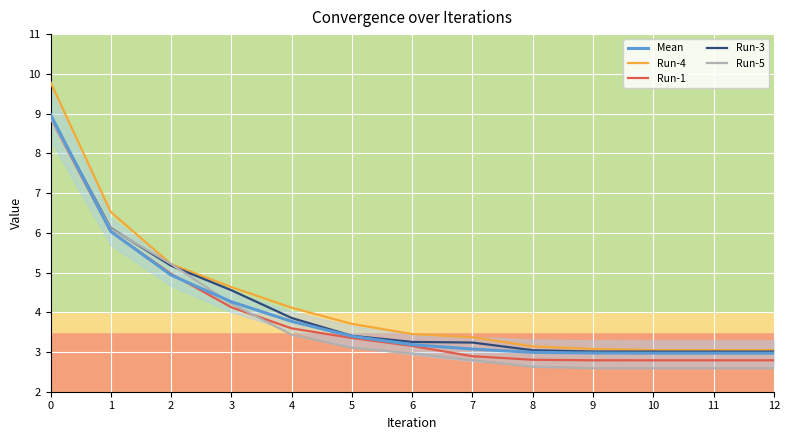

The value of Run-1 at 7 is 2.9. True or false?

True